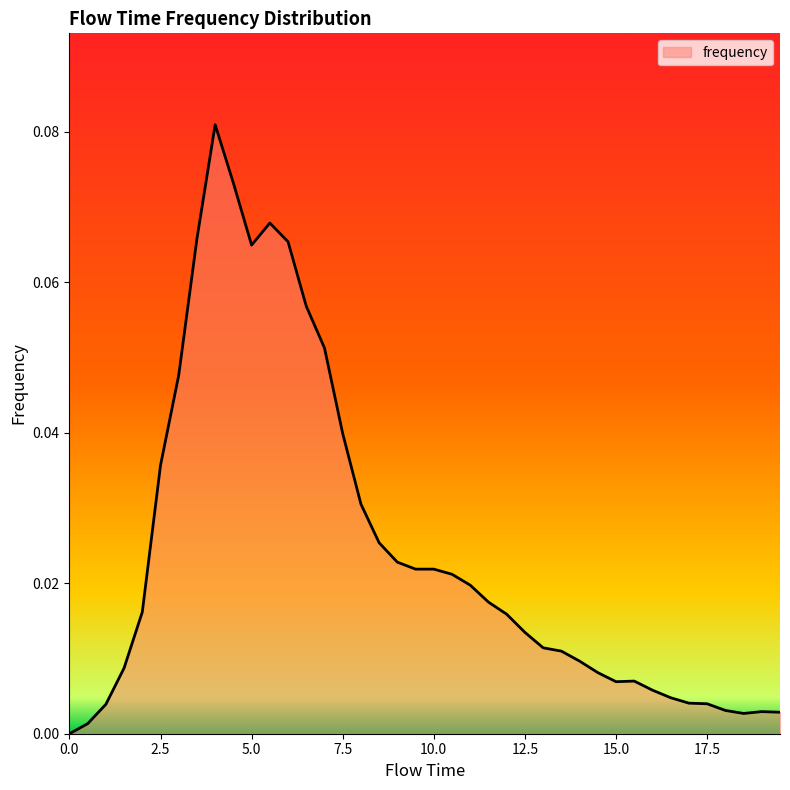

How many distinct data groups are displayed?

1